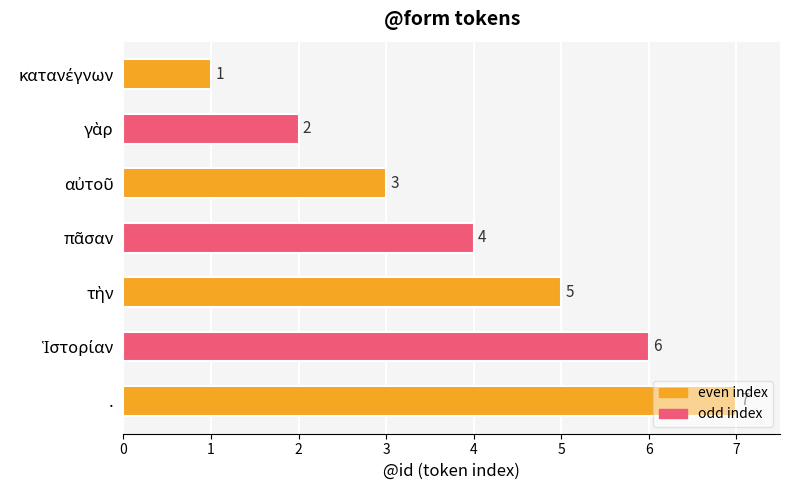

What is the greatest value displayed?

7